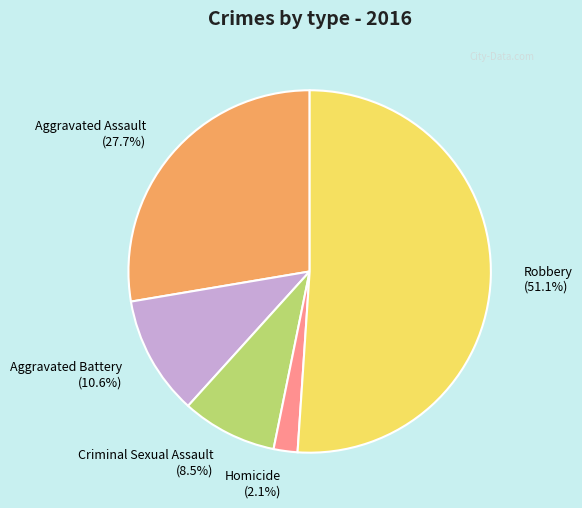

Count the number of slices in the pie.

5